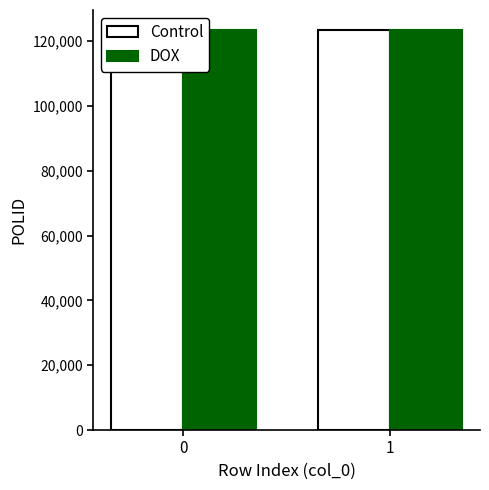

Reading right to left, what are all the values shown in this chart?

Control: 123459	123456
DOX: 123459	123458